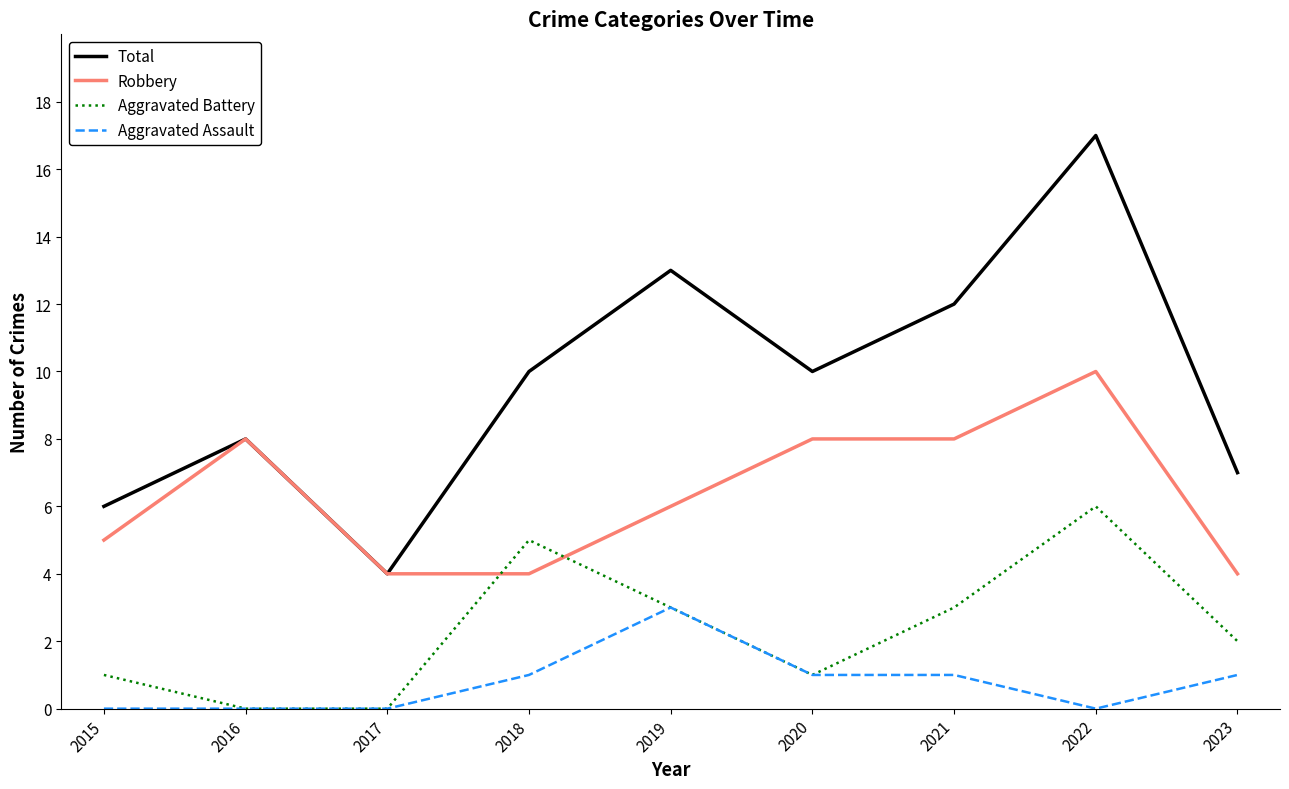

How many lines are shown in the chart?

4